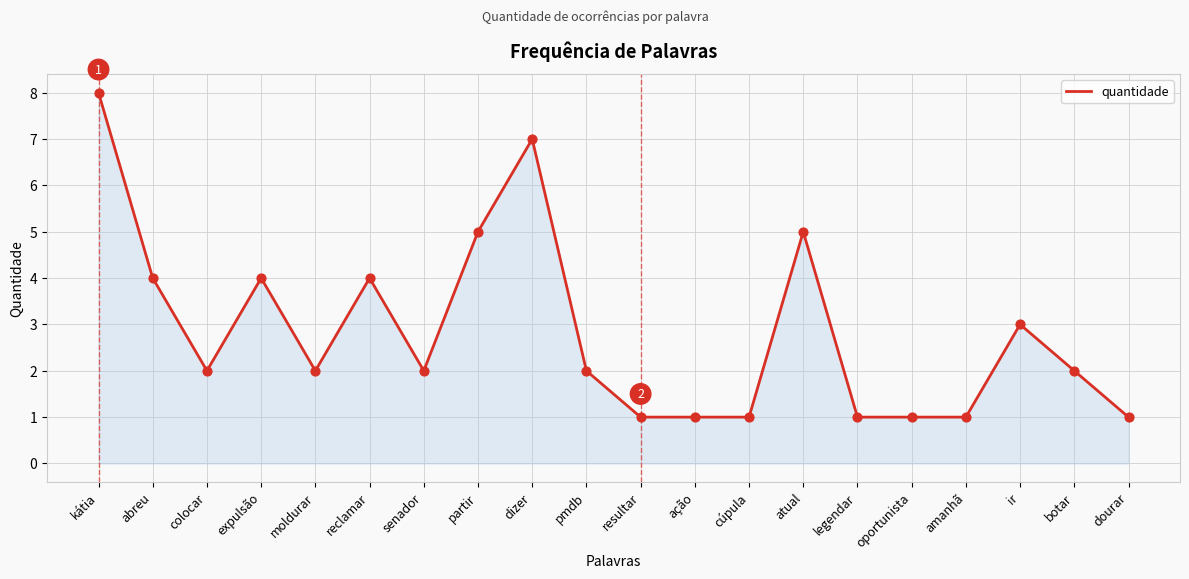

What is the change in value from kátia to resultar?

-7